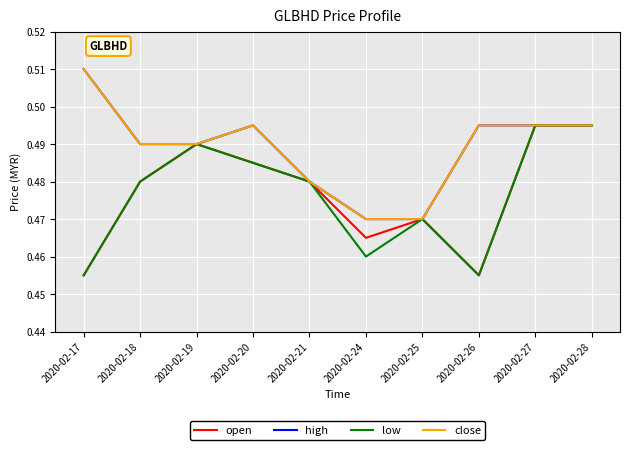

How many lines are shown in the chart?

4